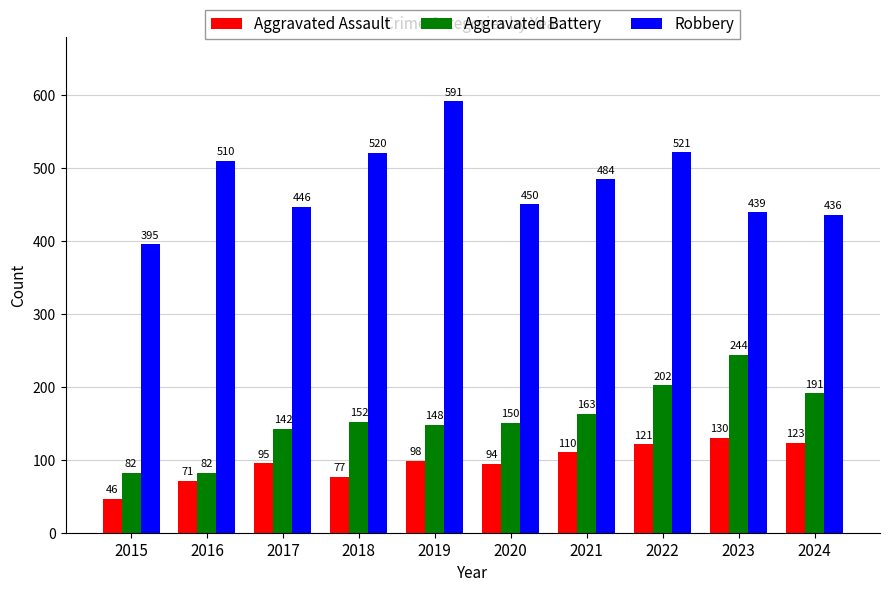

Reading left to right, what are all the values shown in this chart?

Aggravated Assault: 2015=46	2016=71	2017=95	2018=77	2019=98	2020=94	2021=110	2022=121	2023=130	2024=123
Aggravated Battery: 2015=82	2016=82	2017=142	2018=152	2019=148	2020=150	2021=163	2022=202	2023=244	2024=191
Robbery: 2015=395	2016=510	2017=446	2018=520	2019=591	2020=450	2021=484	2022=521	2023=439	2024=436